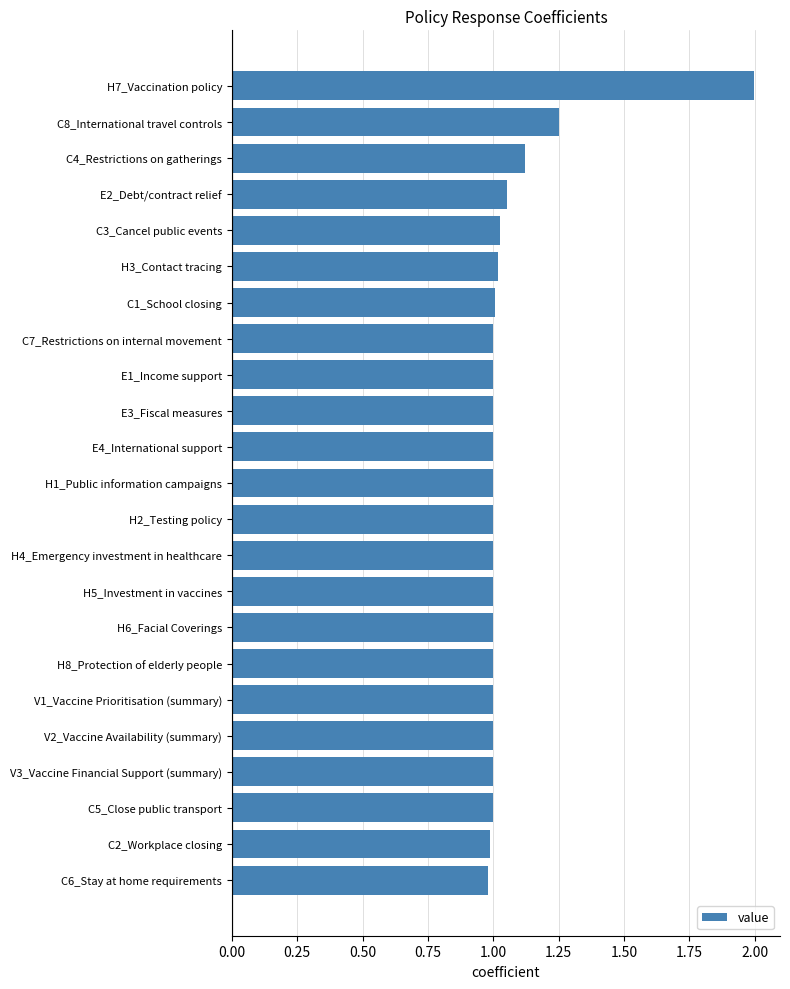

Is it true that the value at H3_Contact tracing is 1.0?

True